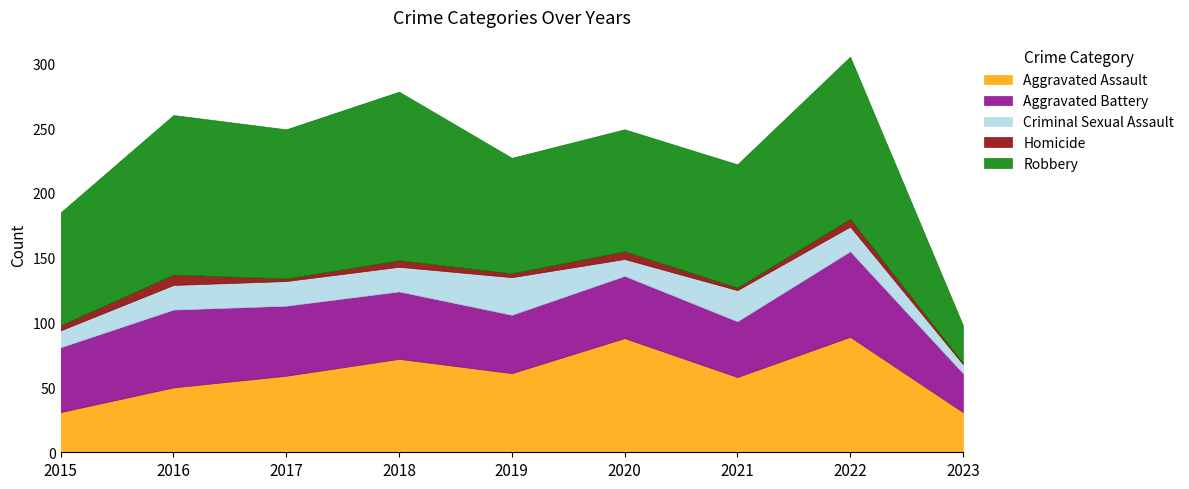

How many distinct data groups are displayed?

5